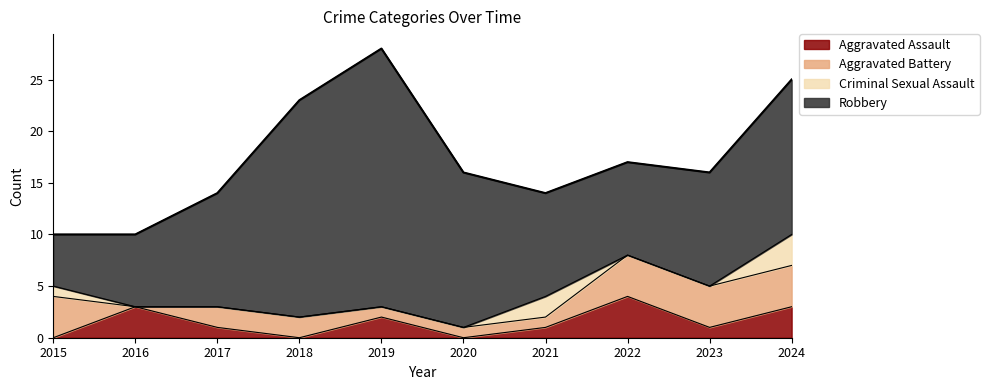

How many interior local valleys does the Aggravated Assault series have?

3